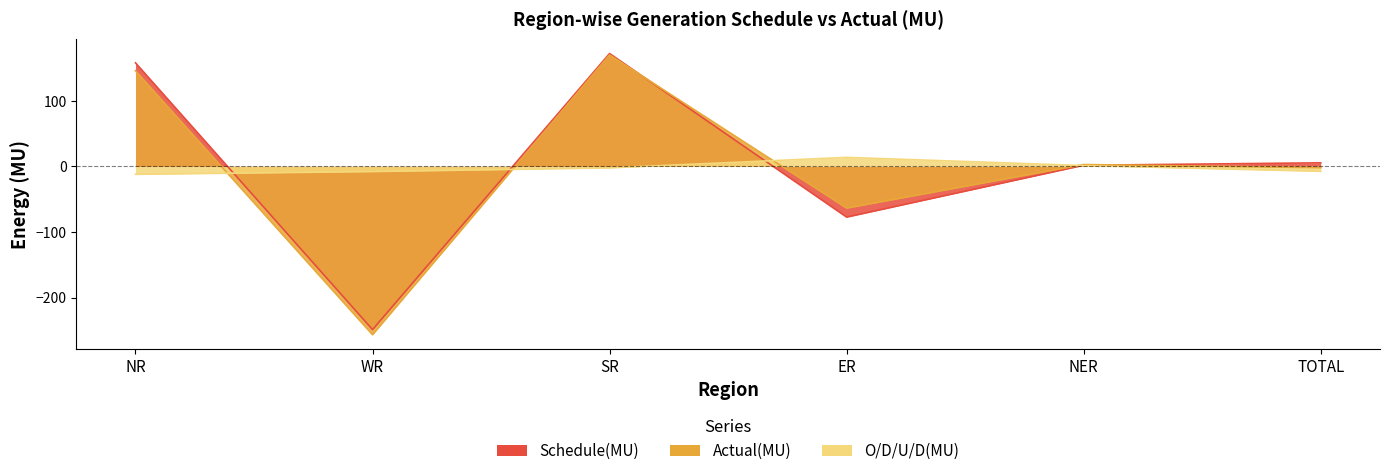

Is it true that Schedule(MU) equals 71.7 at SR?

False